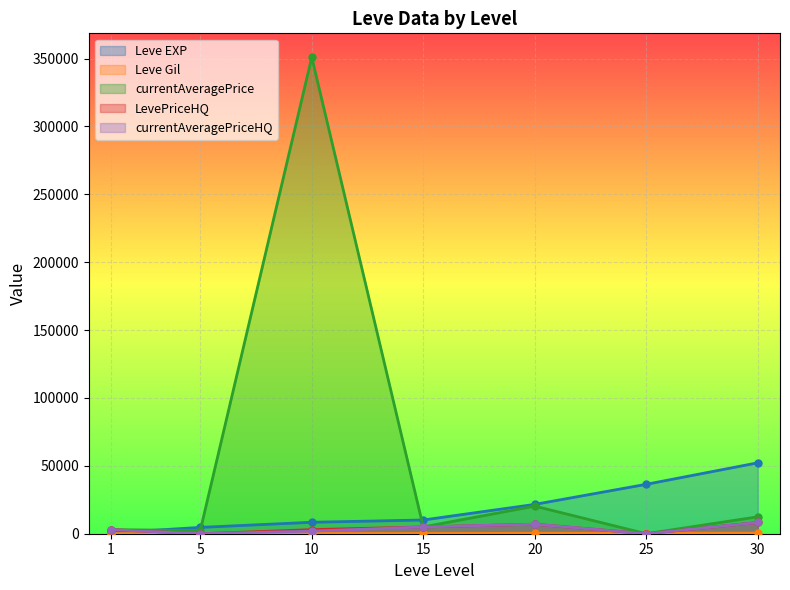

True or false: currentAveragePrice and Leve EXP intersect in this chart.

True